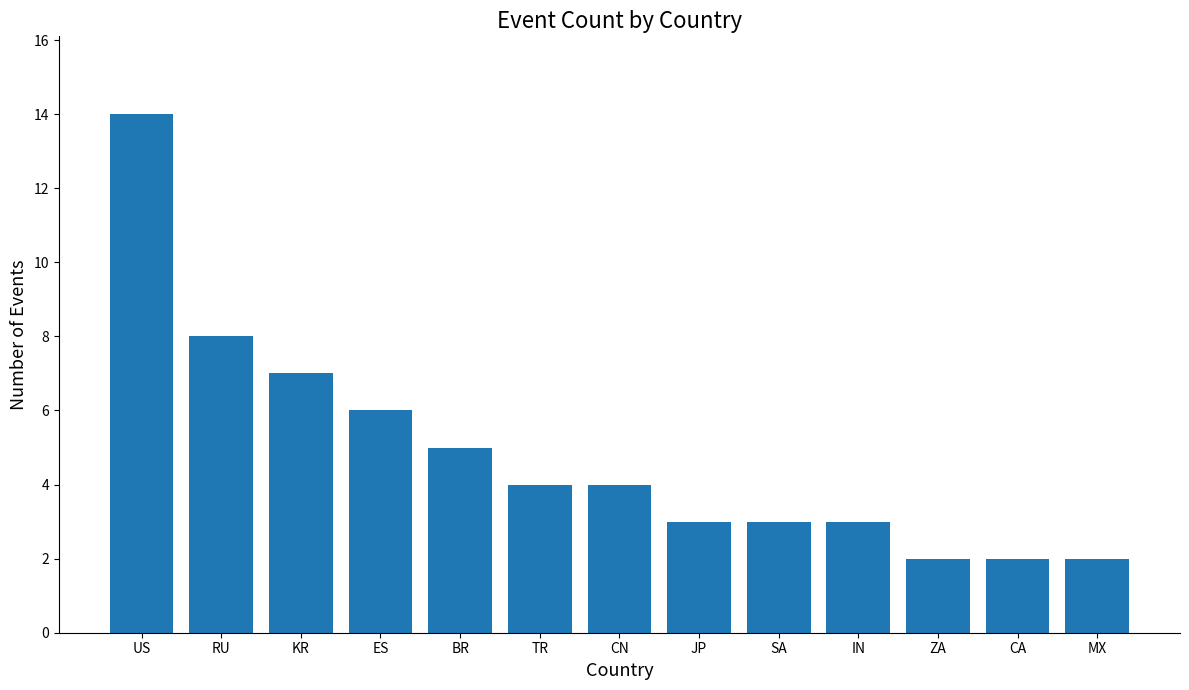

At which category does the chart reach its peak across all series?

US